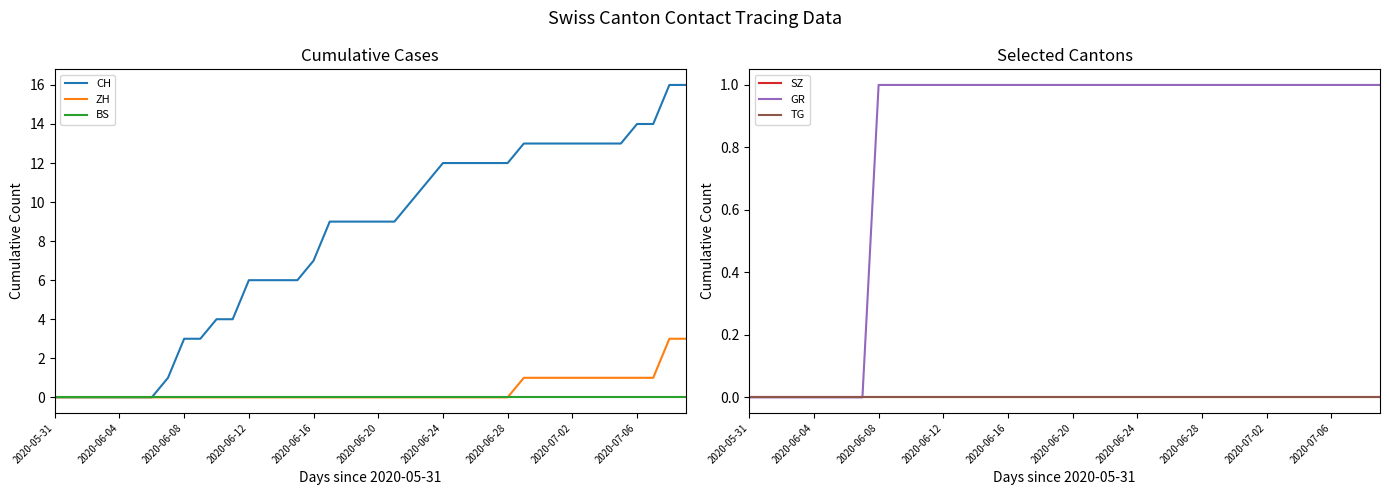

True or false: BS and ZH cross at least once.

False